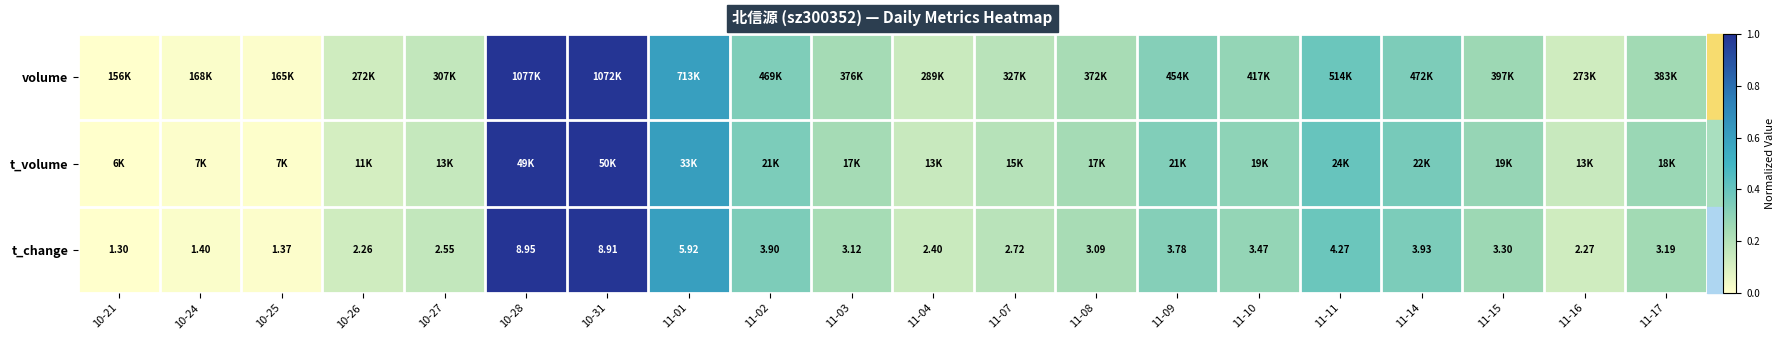

Is the value of t_volume at 11-04 greater than the value of volume at 11-11?

No